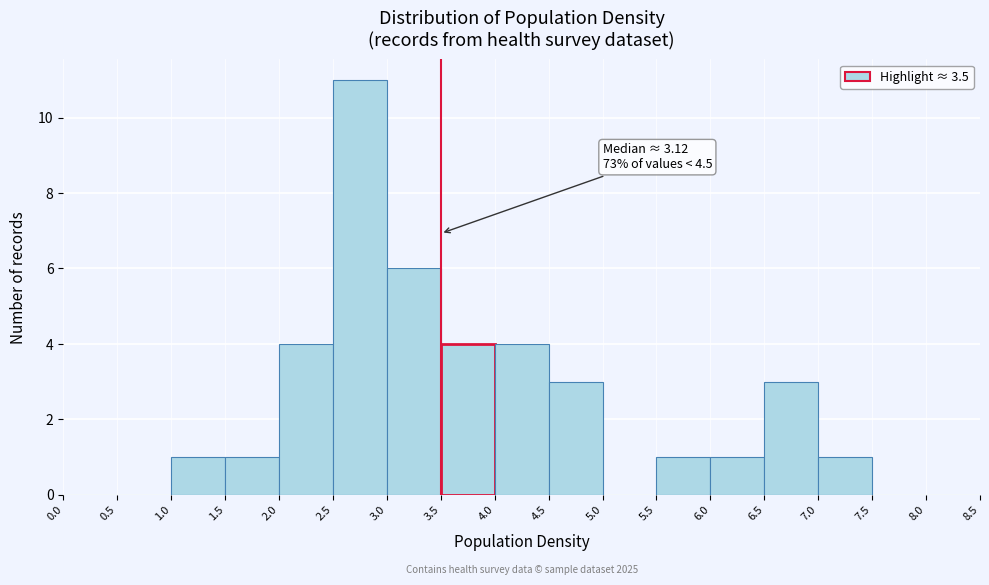

Over which range of the x-axis is the bar tallest?

2.5 to 3.0